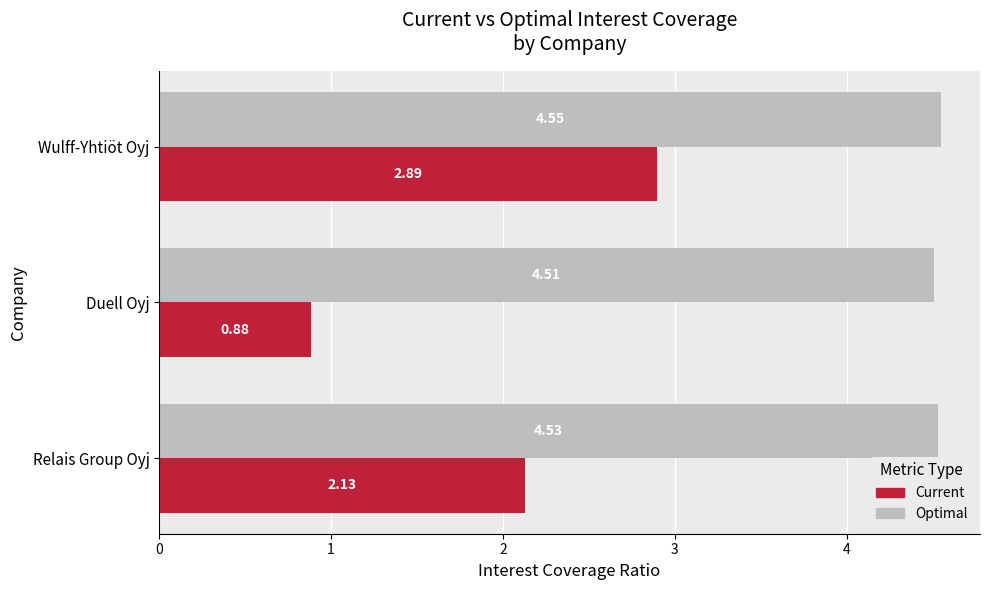

Which label corresponds to the largest value in the chart?

Wulff-Yhtiöt Oyj